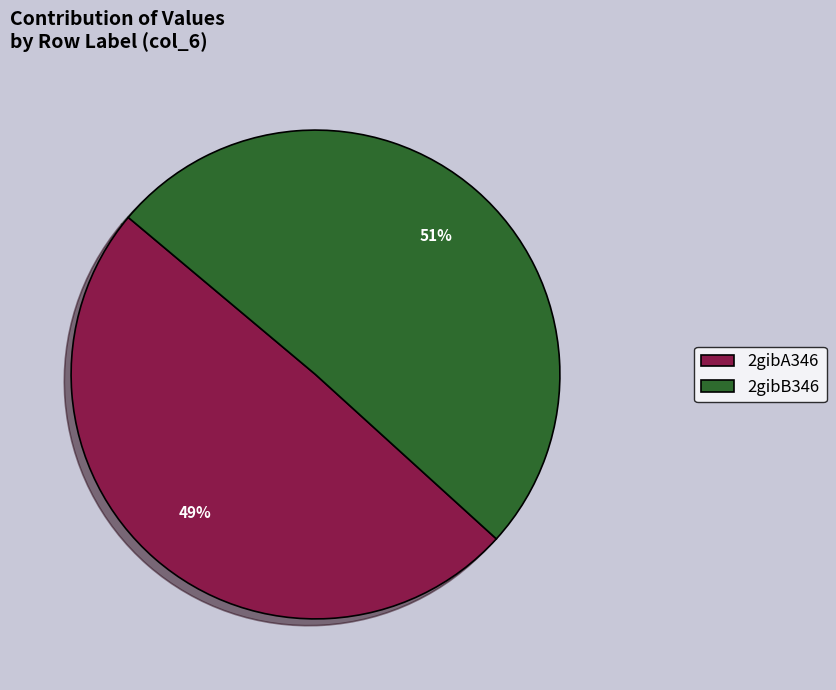

What is the largest slice in the pie chart?

2gibB346